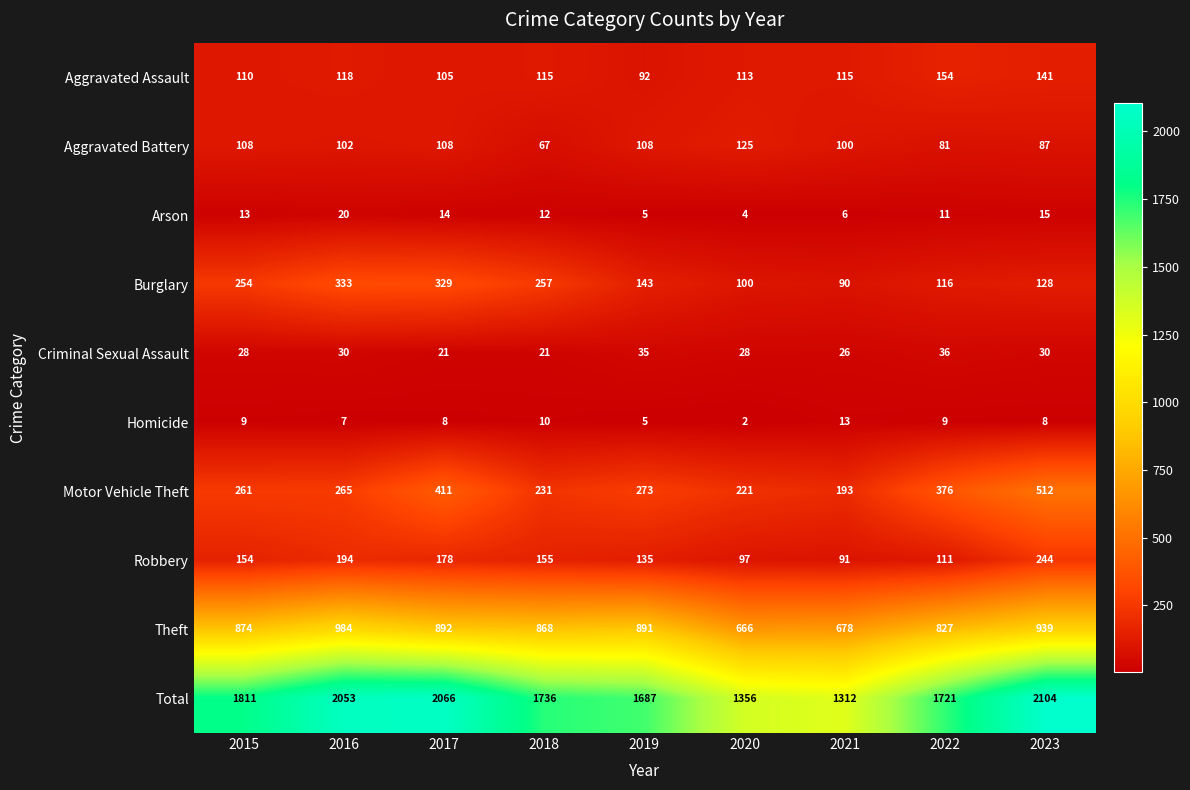

What is the total value across all series at 2023?

4208